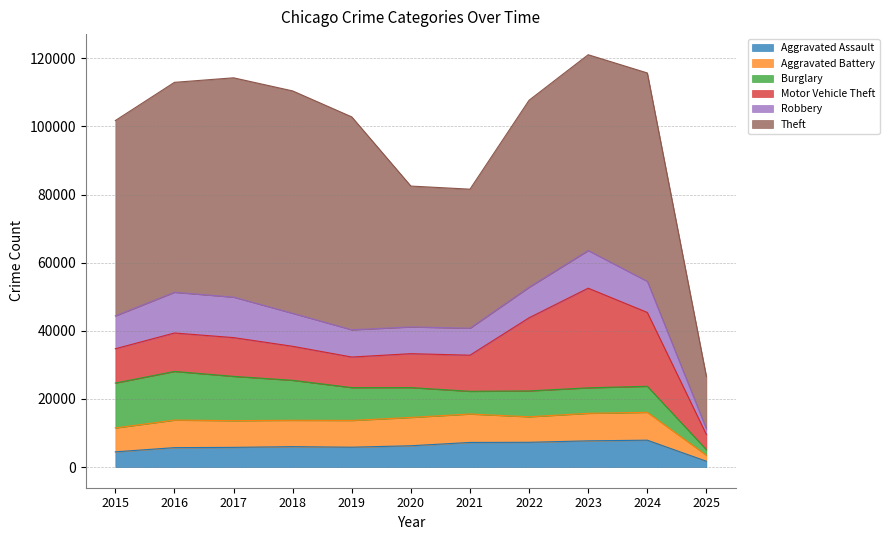

At which category does Burglary reach its first local valley?

2021